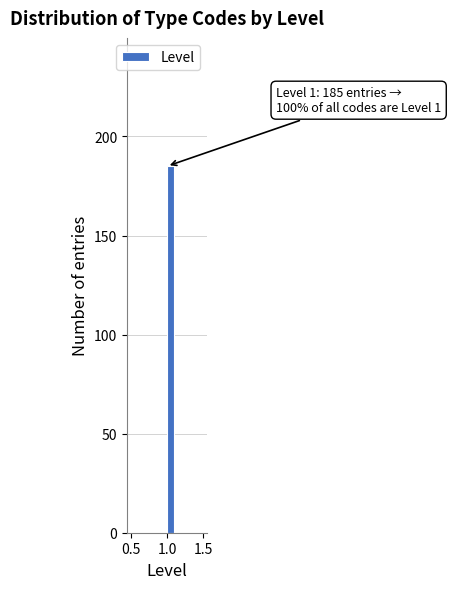

Around what value on the x-axis is the tallest bar? Give the approximate position of its centre, as read against the axis.

1.05